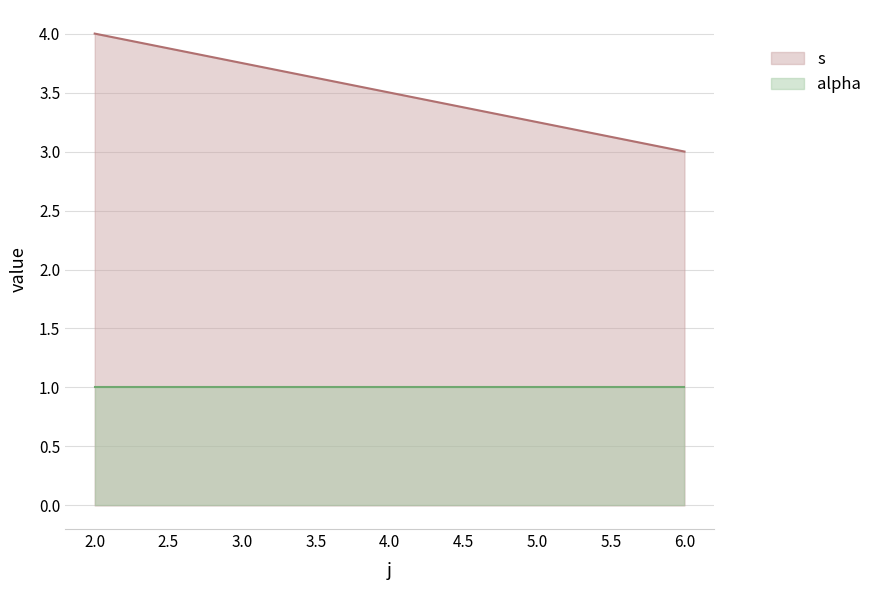

Rank the series by their maximum value, from highest to lowest.

s, alpha